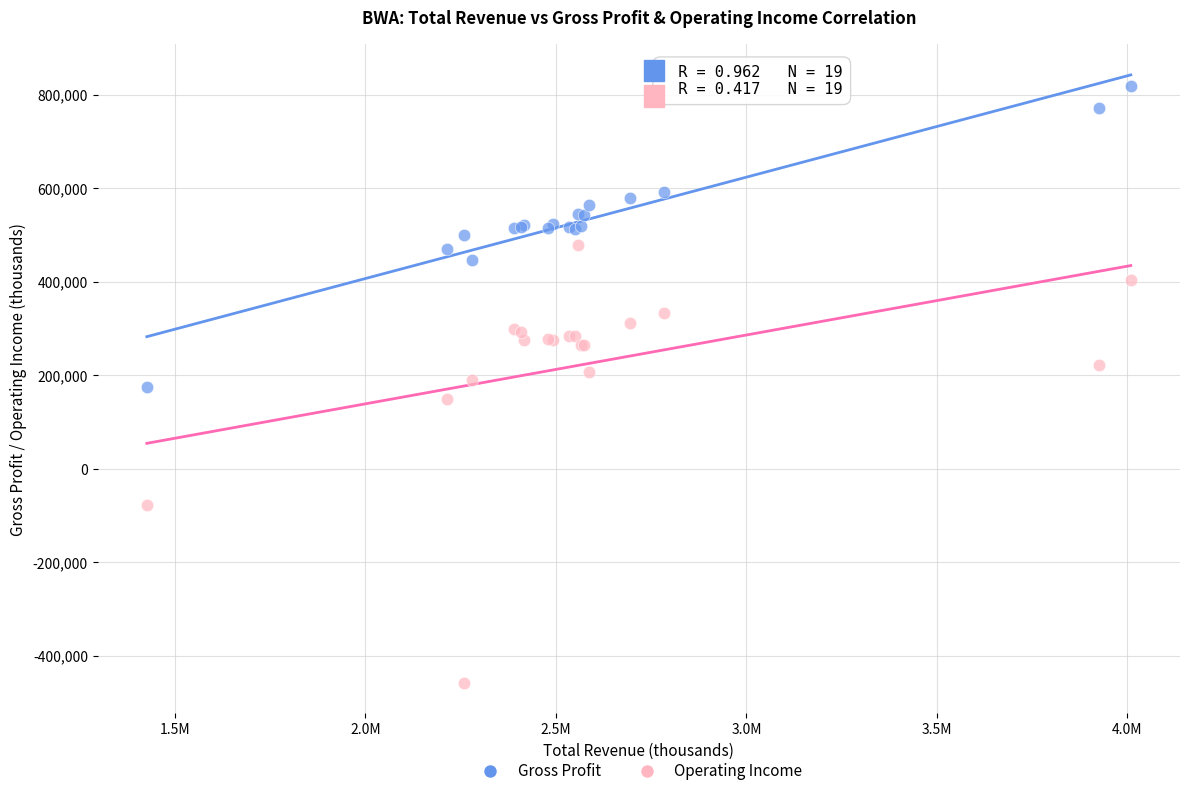

Which series contains the highest Y value?

Gross Profit